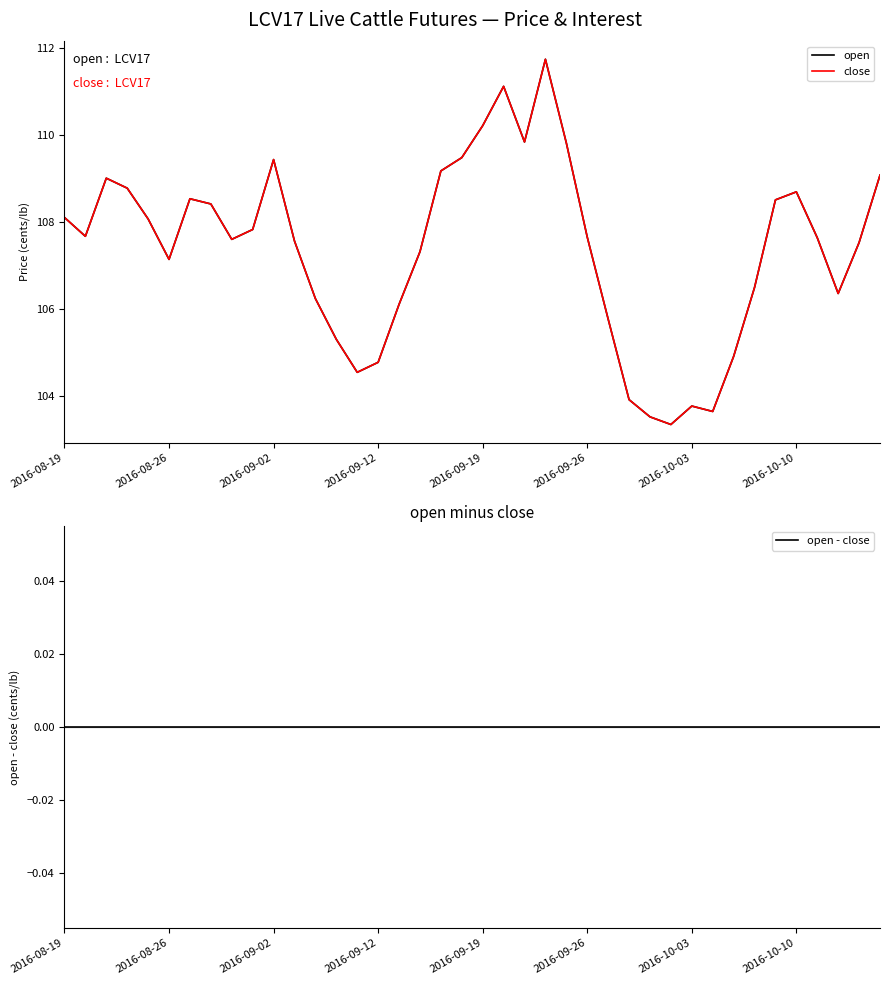

True or false: open has a value of 159.0 at 26.

False